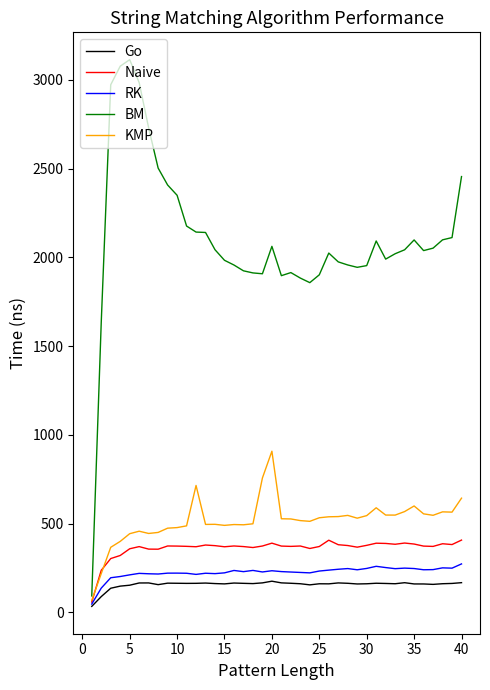

Which series has the largest range (max minus min)?

BM